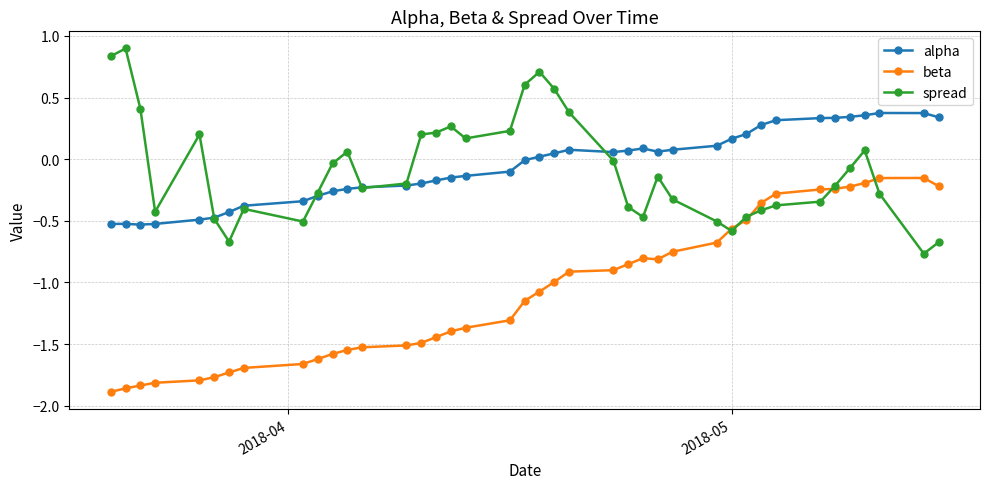

True or false: beta has more than 1 points higher than both neighbors.

True